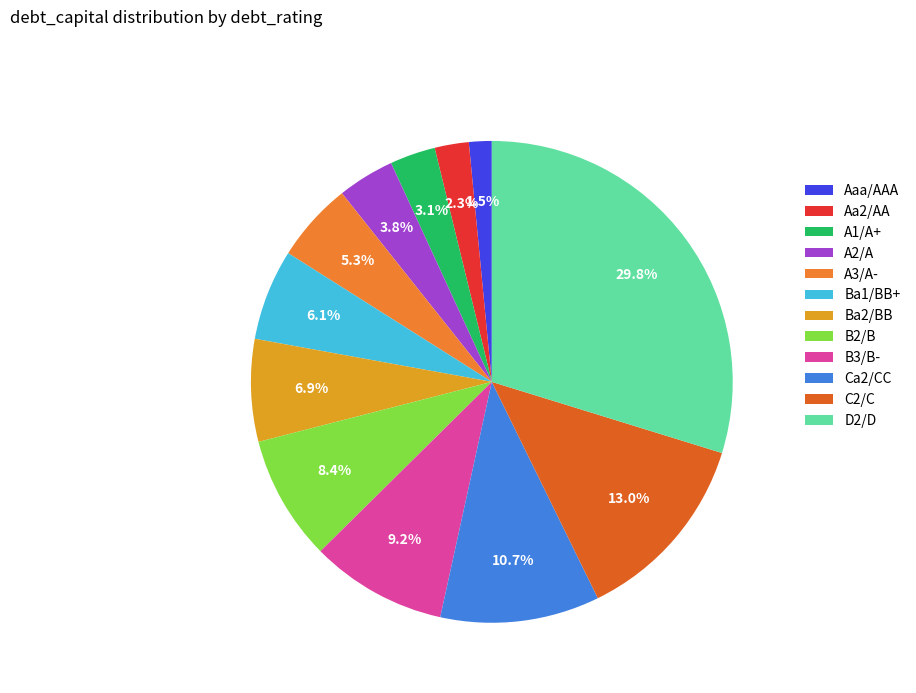

To the nearest percent, what percentage of the pie is A3/A-?

5%